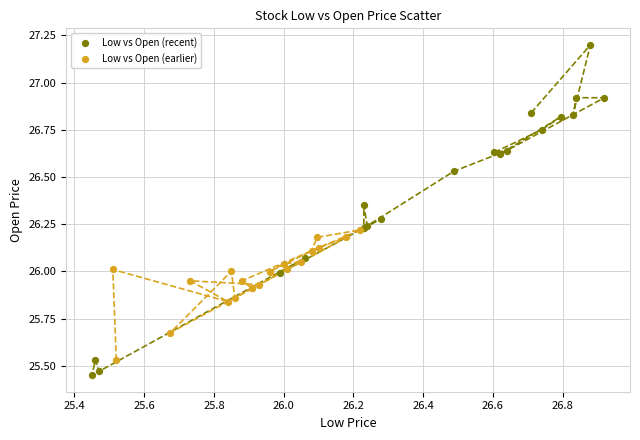

Which series contains the lowest Y value?

Low vs Open (recent)